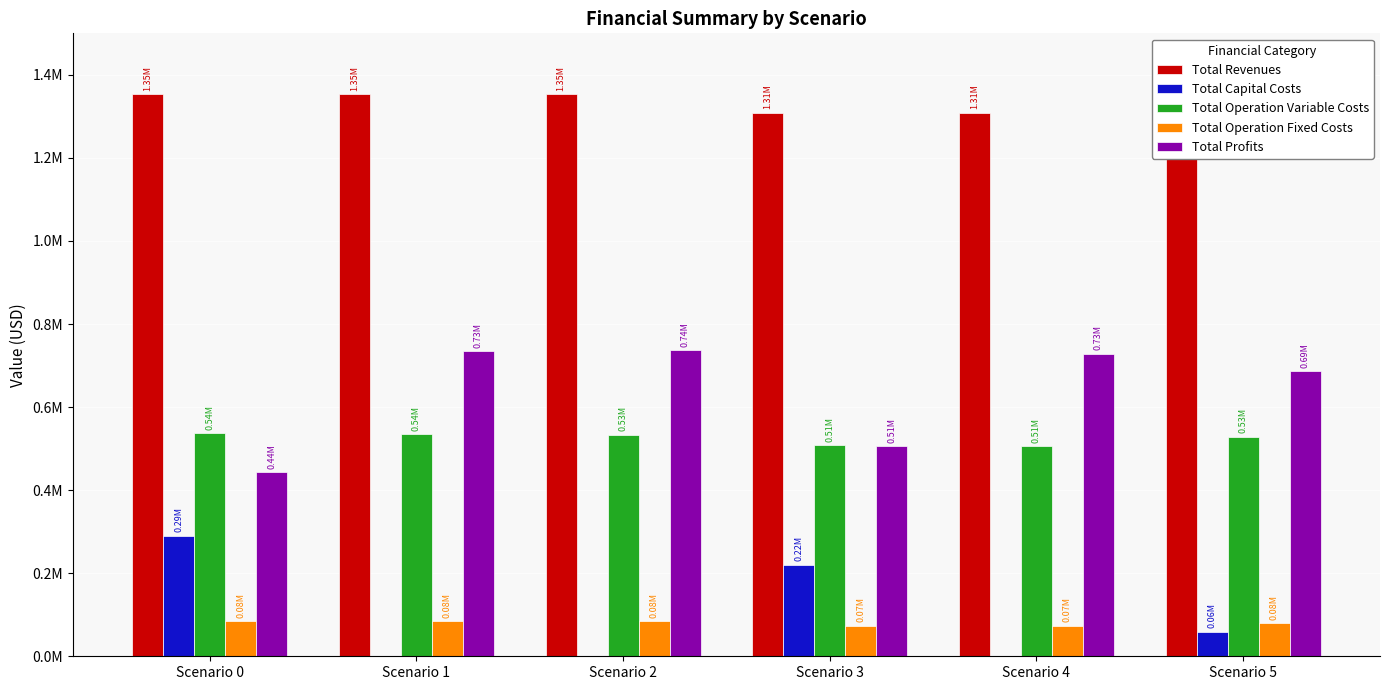

Is it true that Total Capital Costs equals 0.0 at Scenario 4?

True